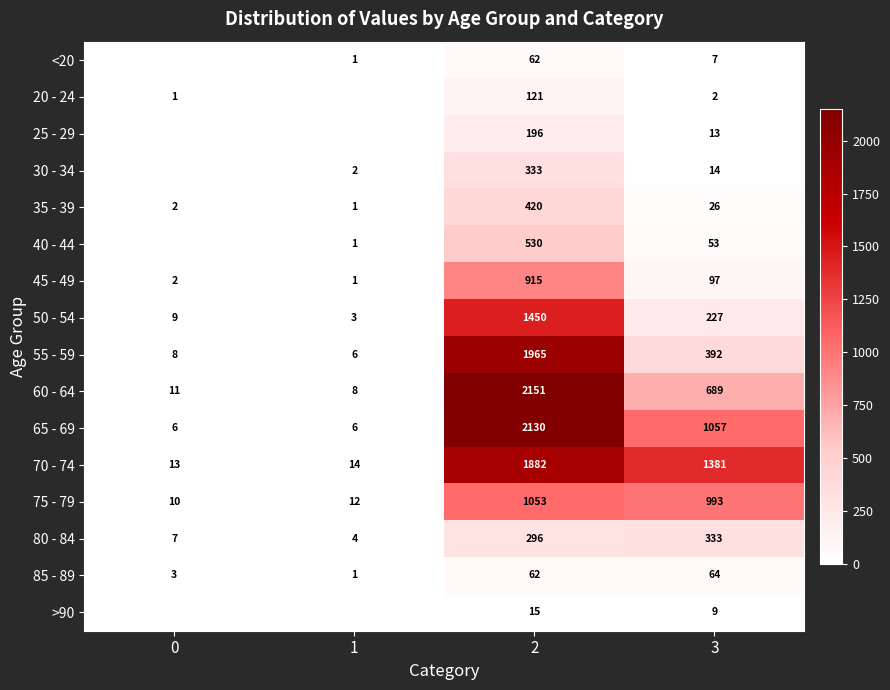

What is the difference between the highest and lowest values at 3?

1379